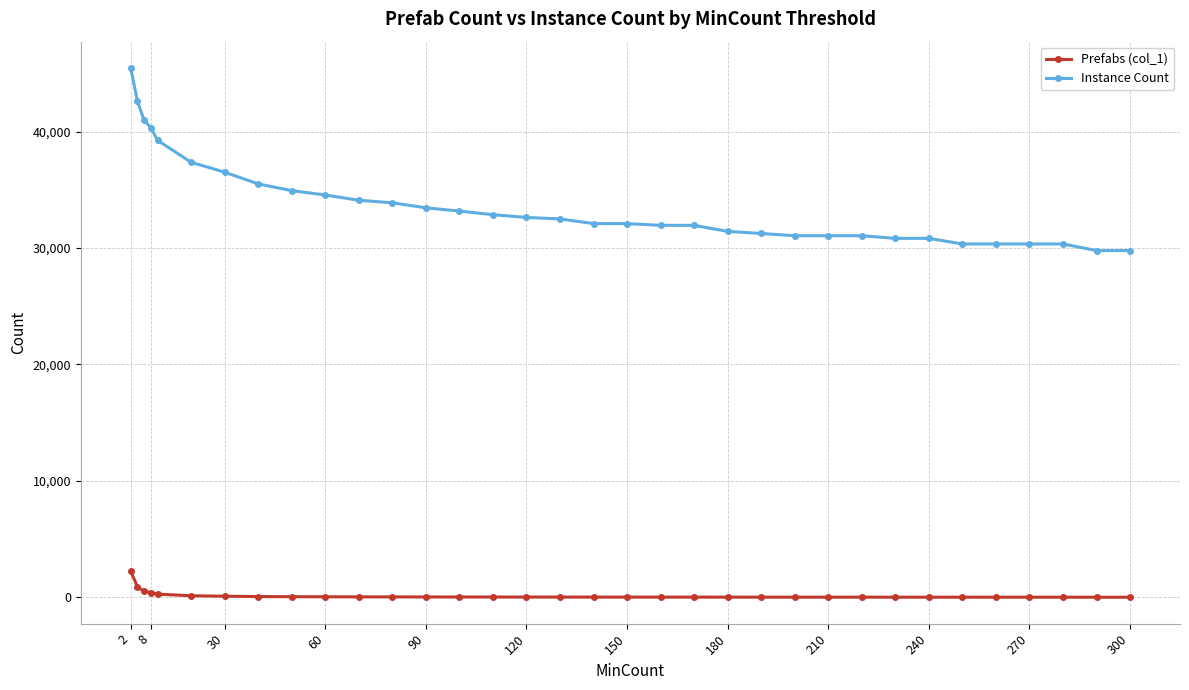

What is the difference between the second highest and minimum values in the Instance Count series?

12813